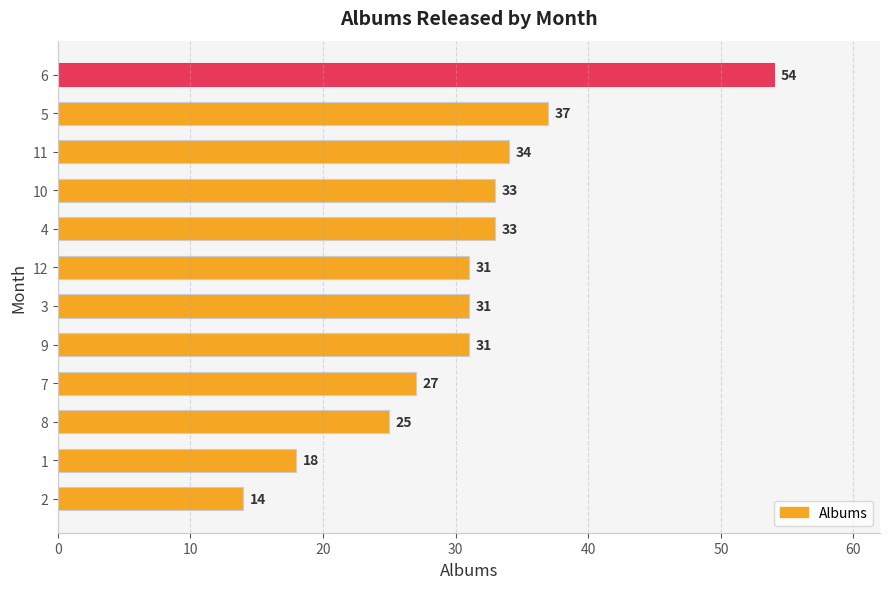

Does the chart contain any negative values?

No